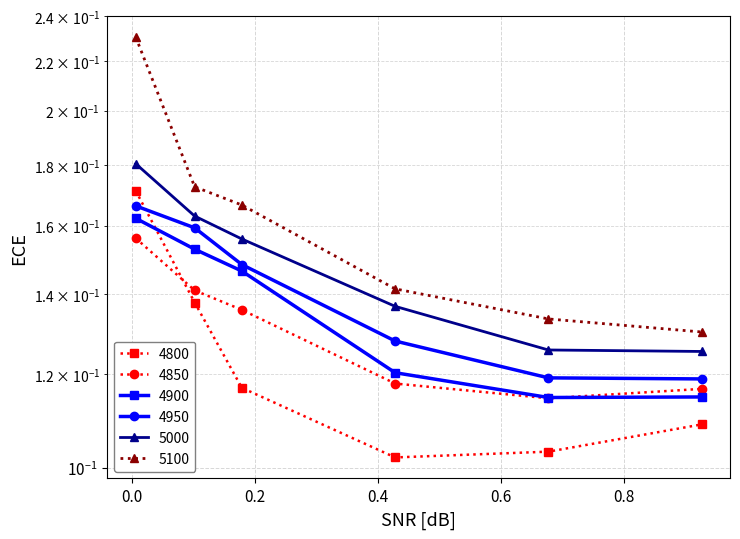

Reading left to right, list all the values displayed in this chart.

4800: 0.2	0.1	0.1	0.1	0.1	0.1
4850: 0.2	0.1	0.1	0.1	0.1	0.1
4900: 0.2	0.2	0.1	0.1	0.1	0.1
4950: 0.2	0.2	0.1	0.1	0.1	0.1
5000: 0.2	0.2	0.2	0.1	0.1	0.1
5100: 0.2	0.2	0.2	0.1	0.1	0.1